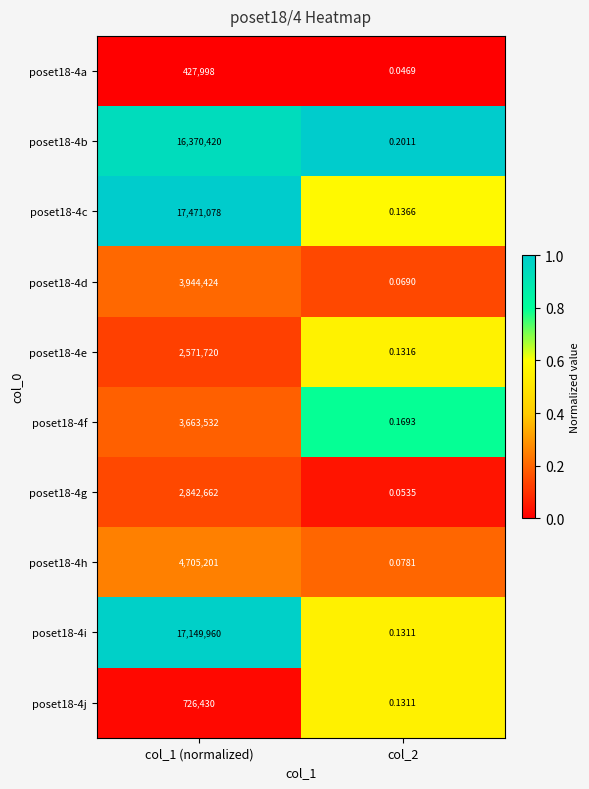

Is the value of poset18-4i at col_1 (normalized) greater than the value of poset18-4a at col_1 (normalized)?

Yes